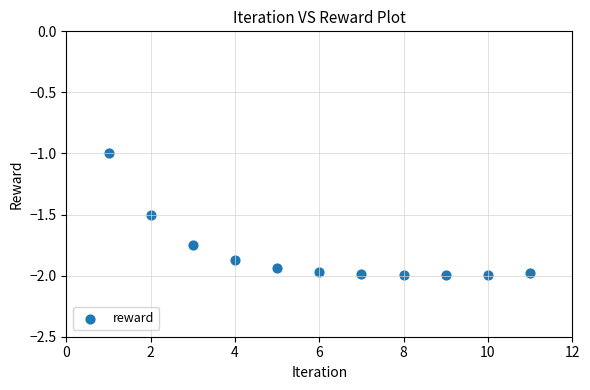

What is the range of Y values (max minus min)?

1.0